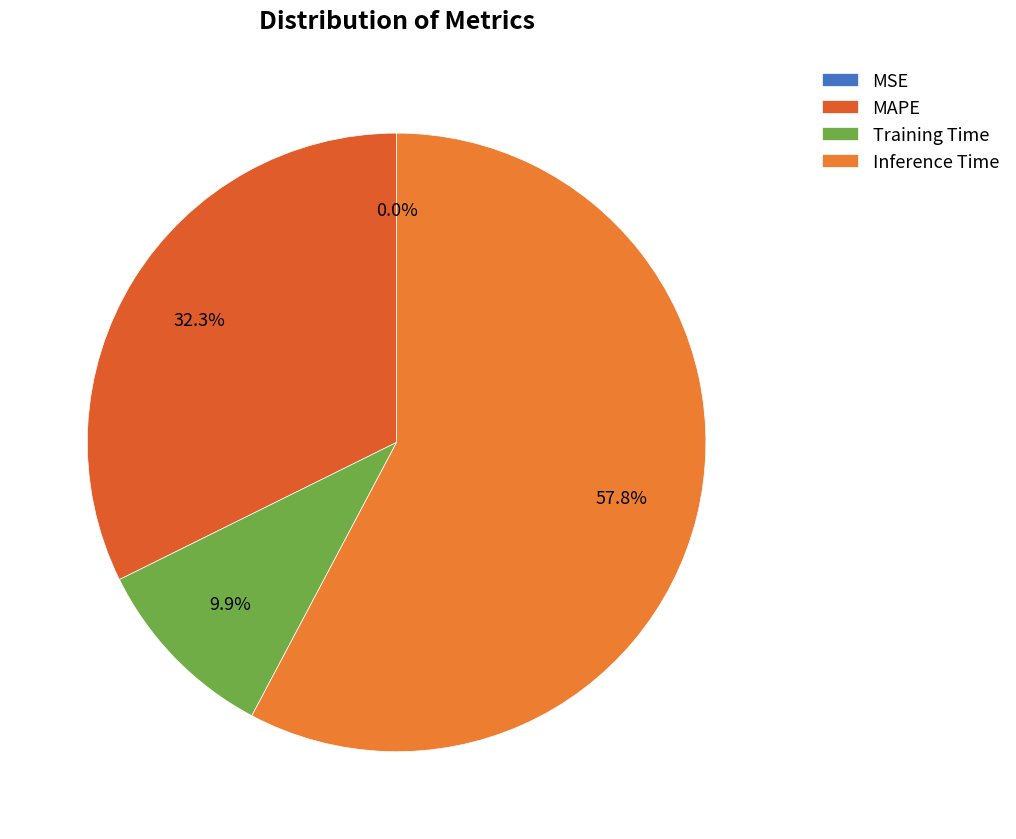

Which slice is the largest?

Inference Time